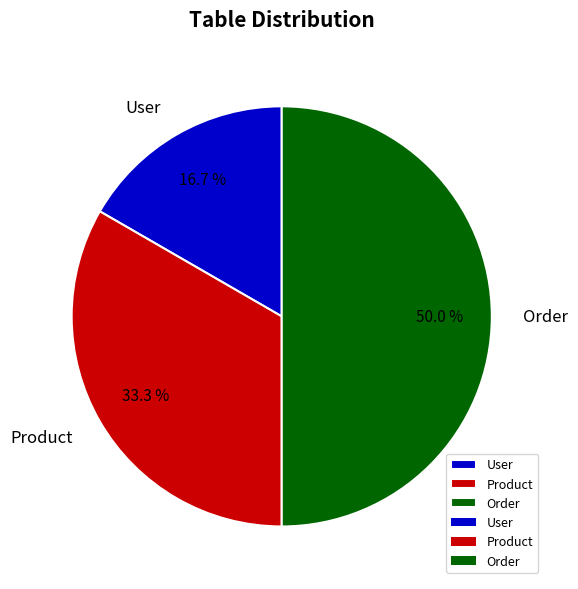

Rank the categories by value from lowest to highest.

User, Product, Order